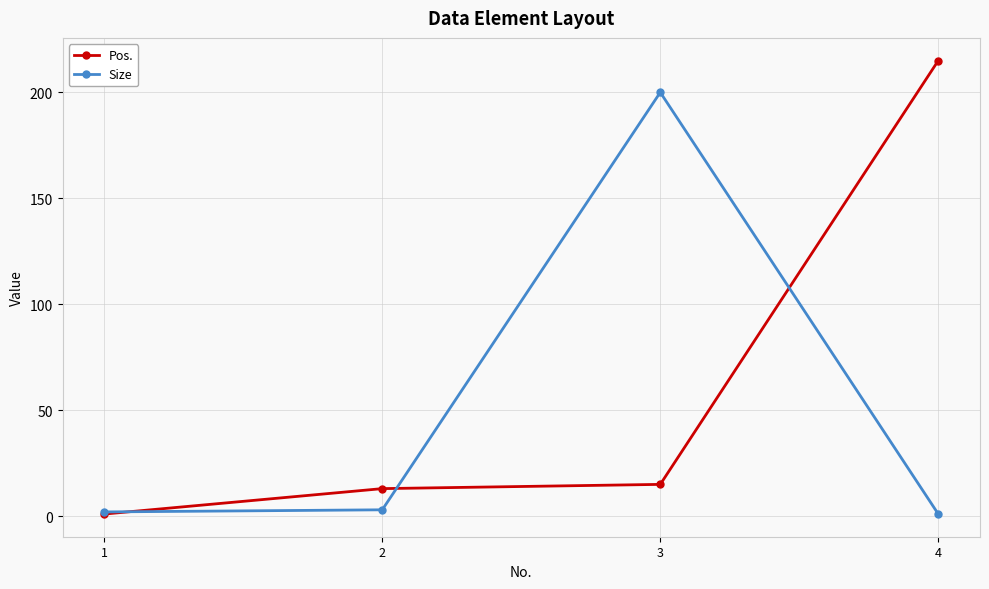

Is this an area chart (filled region under the line)?

No